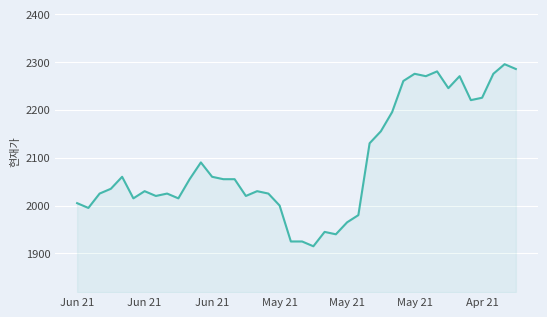

What is the difference between the maximum and minimum values?

380